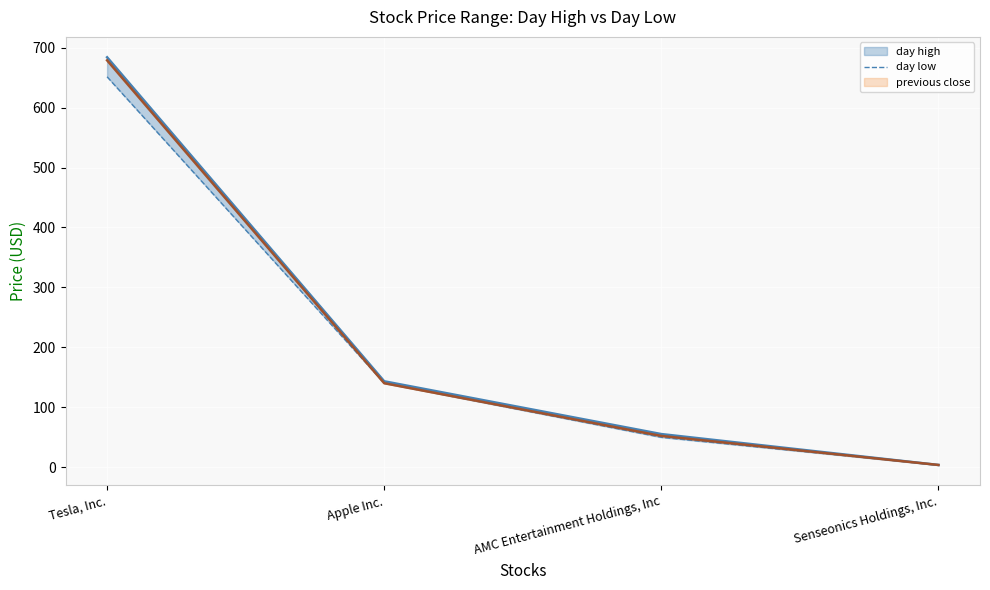

Where is day low nearest to the value 327?

Apple Inc.